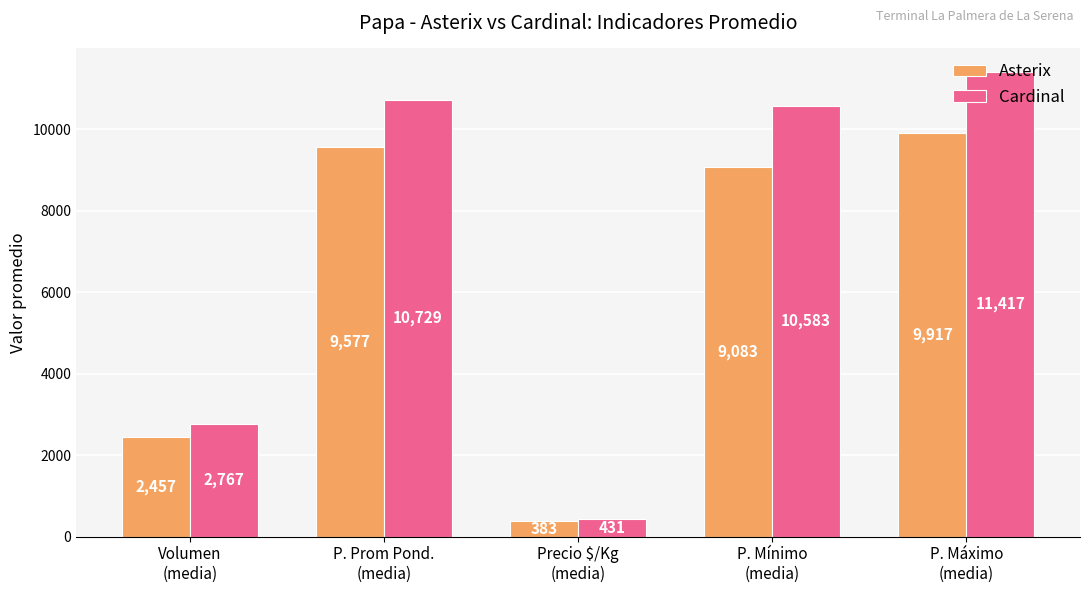

Rank the series at P. Máximo
(media) from highest to lowest value.

Cardinal, Asterix